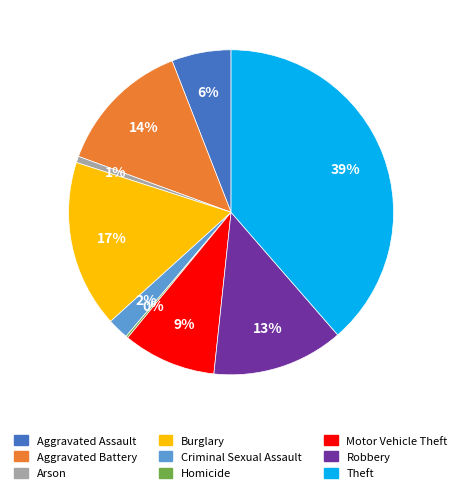

Which has a higher value, Aggravated Assault or Theft?

Theft